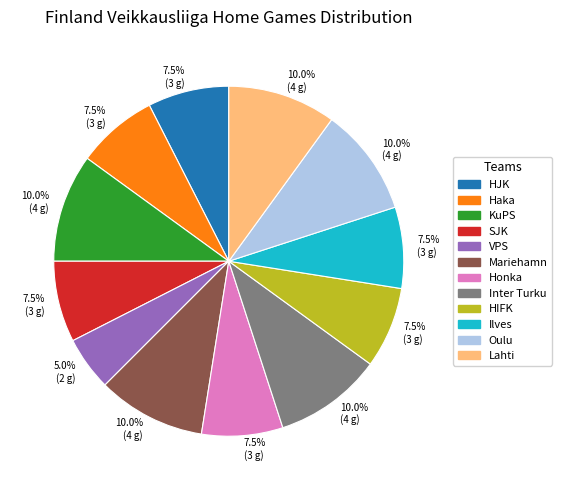

Does any single category account for the majority?

No